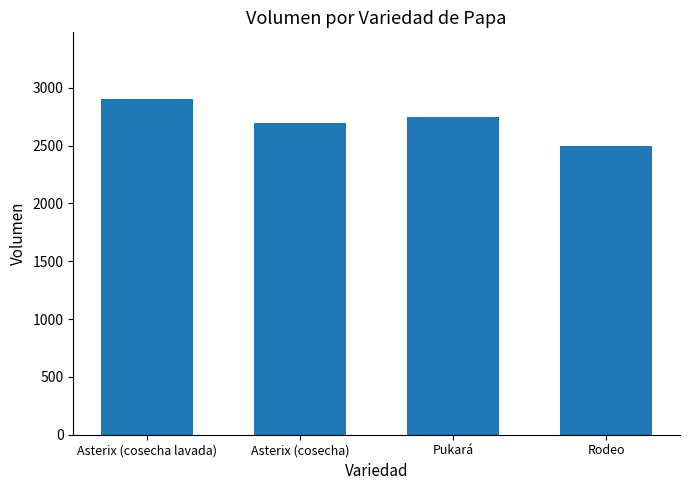

Is it true that the value at Rodeo is 961?

False